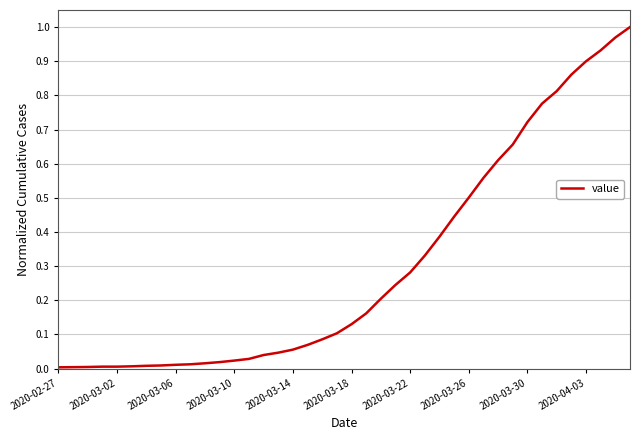

What is the maximum value shown in the chart?

1.0